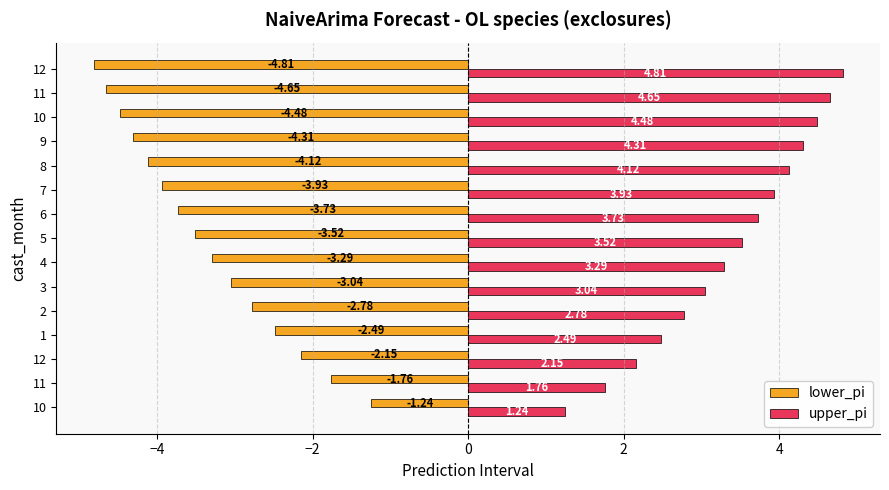

List the series in order of their peak value, lowest first.

lower_pi, upper_pi